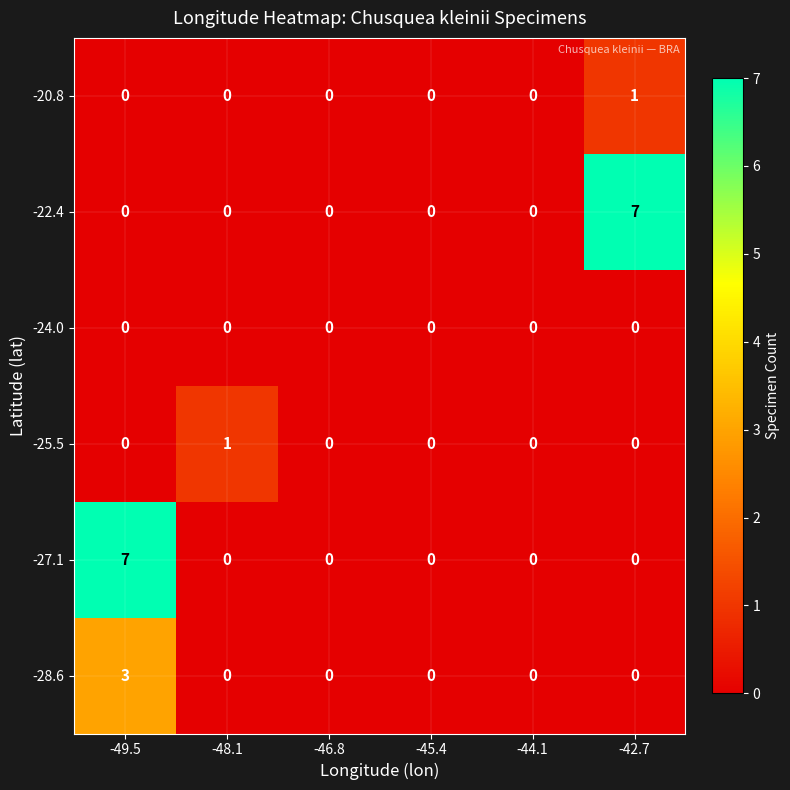

Count the number of categories in the chart.

6